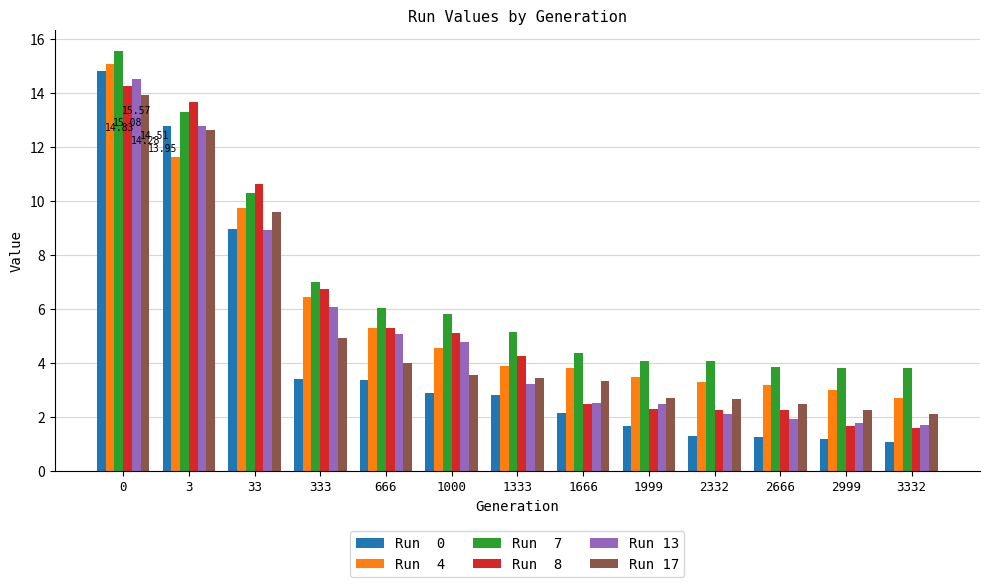

What is the total value across all series at 33?

58.2